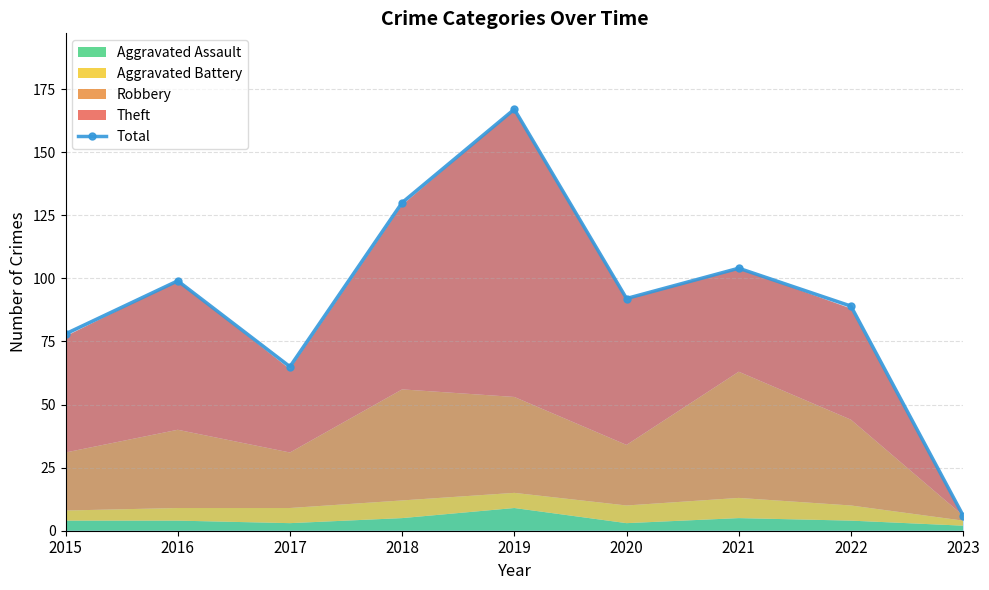

What is the change in value from 2016 to 2021?

+5